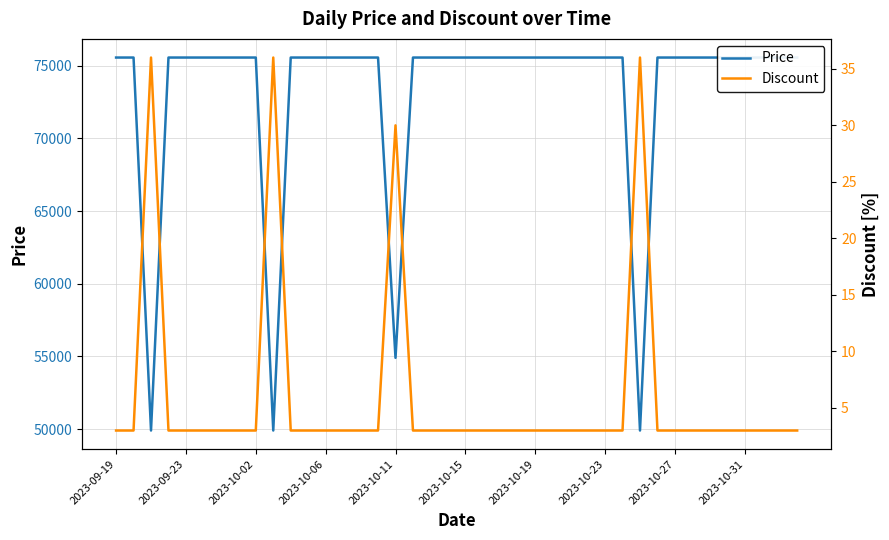

How many values in the Discount series exceed 3?

4